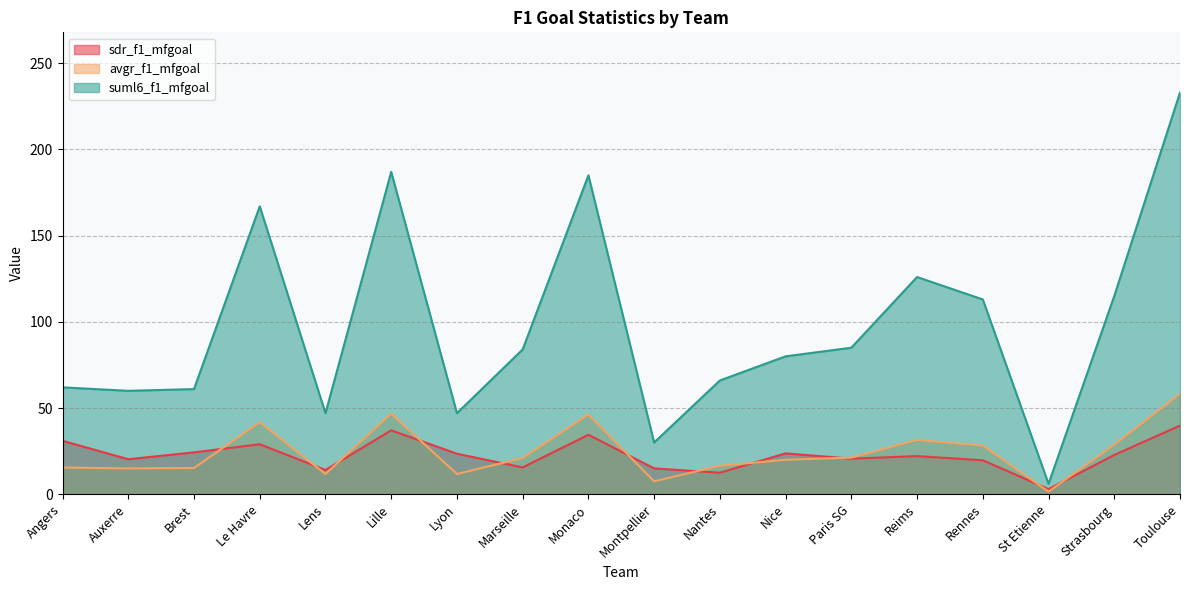

How many series are shown in this chart?

3